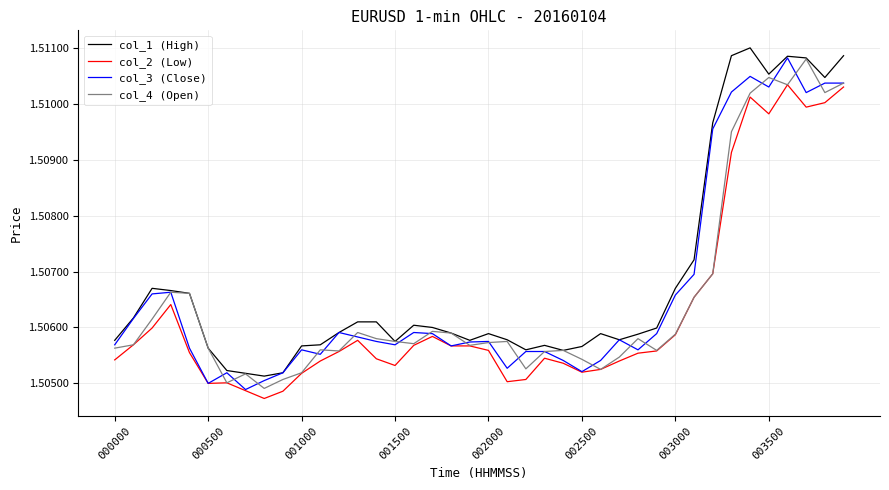

Does the chart display data point markers on the line(s)?

No